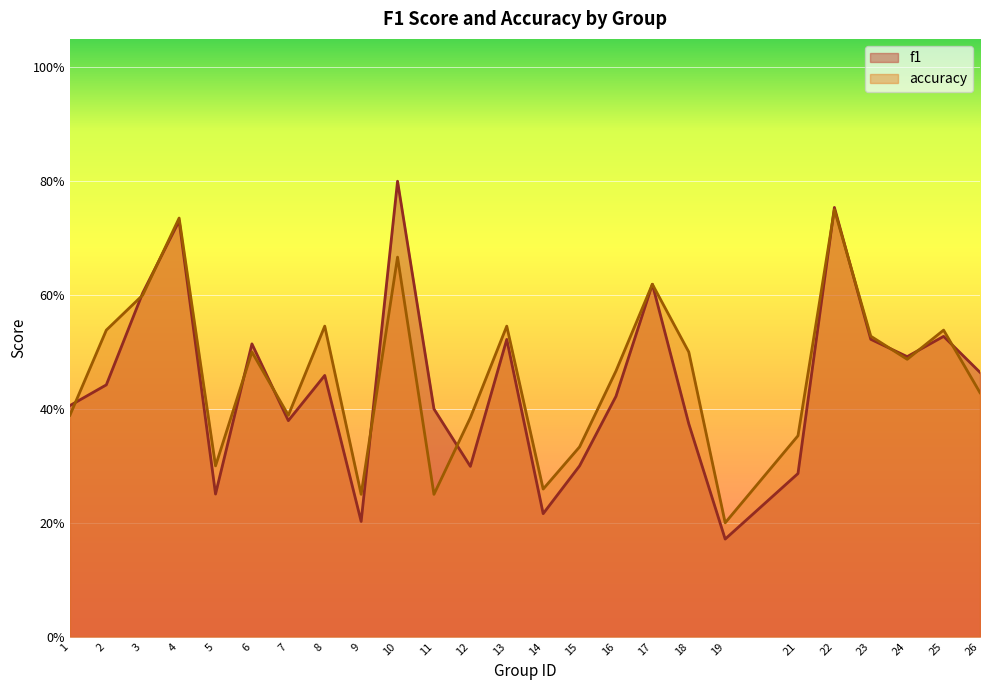

True or false: accuracy and f1 intersect in this chart.

True